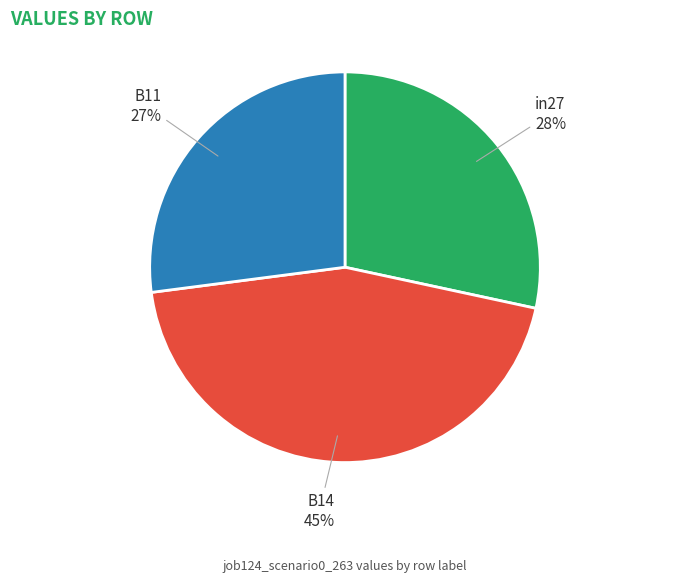

To the nearest percent, what percentage of the pie is B11?

27%